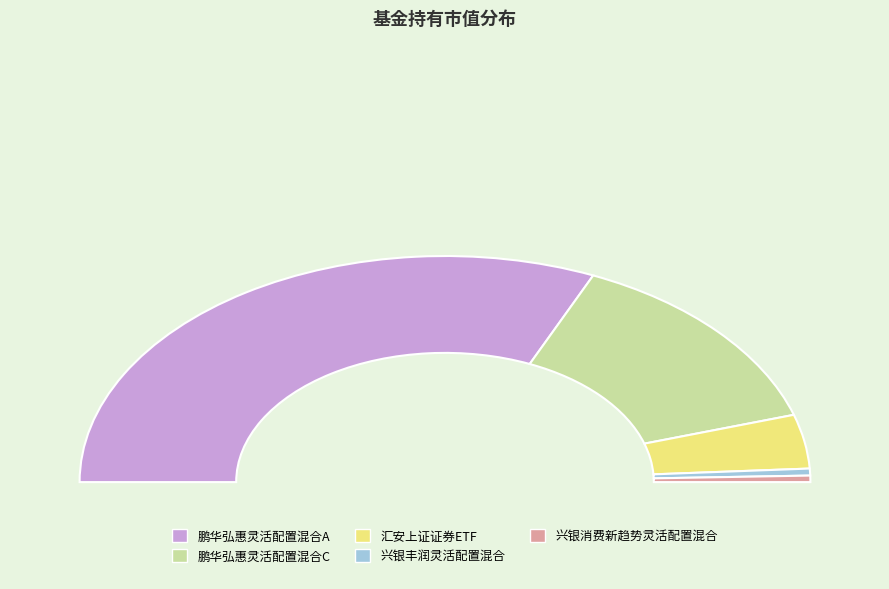

What is the total percentage of 兴银丰润灵活配置混合 and 兴银消费新趋势灵活配置混合?

1.9%